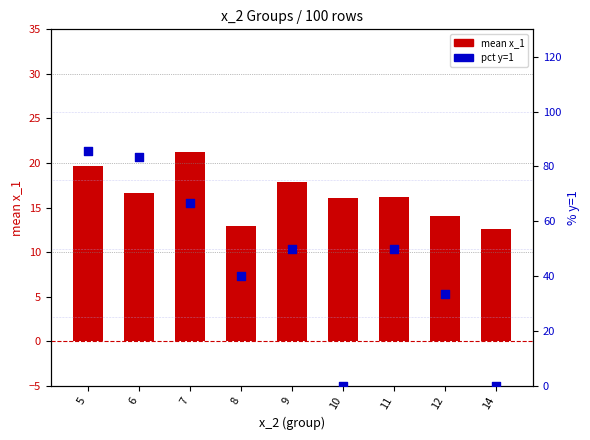

Is the value of pct y=1 at 7 greater than the value of mean x_1 at 6?

Yes